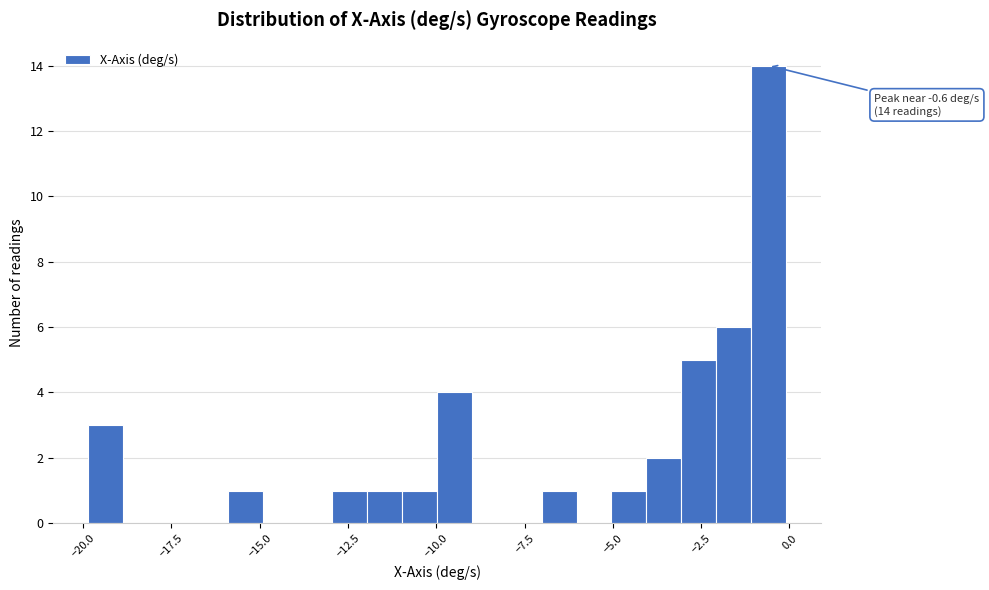

Read against the x-axis, roughly where is the centre of the tallest bar?

-0.5